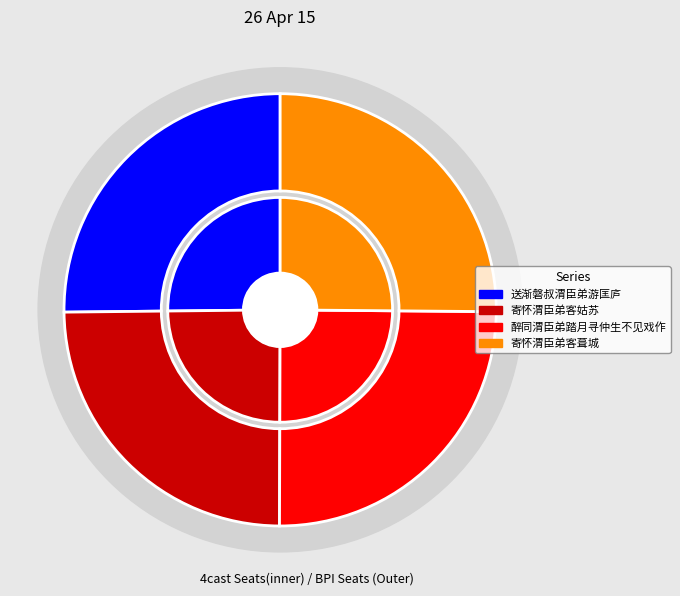

To the nearest percent, what percentage of the pie is 寄怀渭臣弟客葺城?

25%